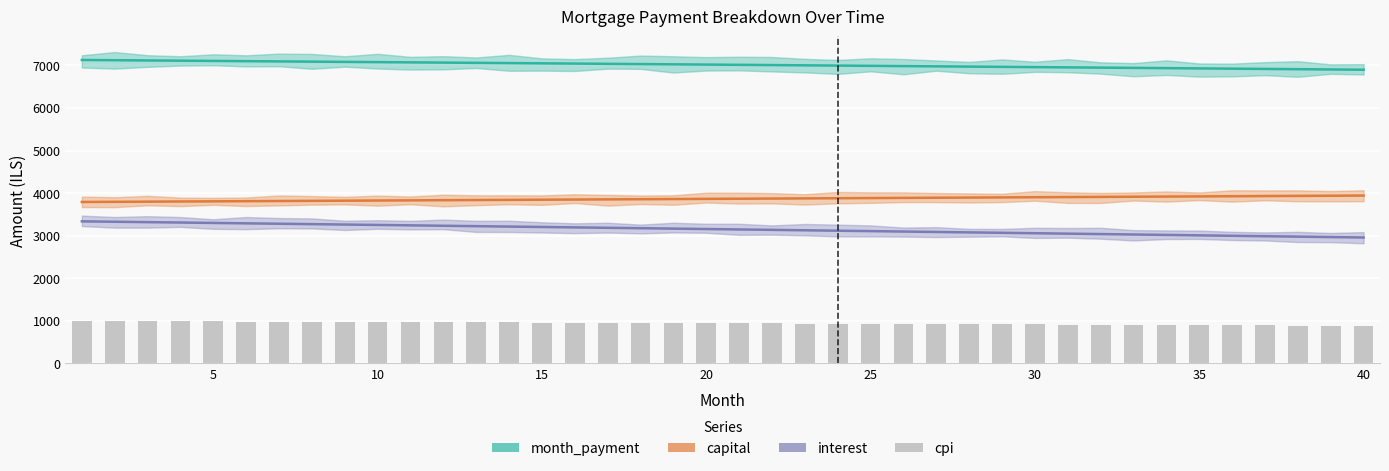

What is the highest value of the month_payment series?

7128.3